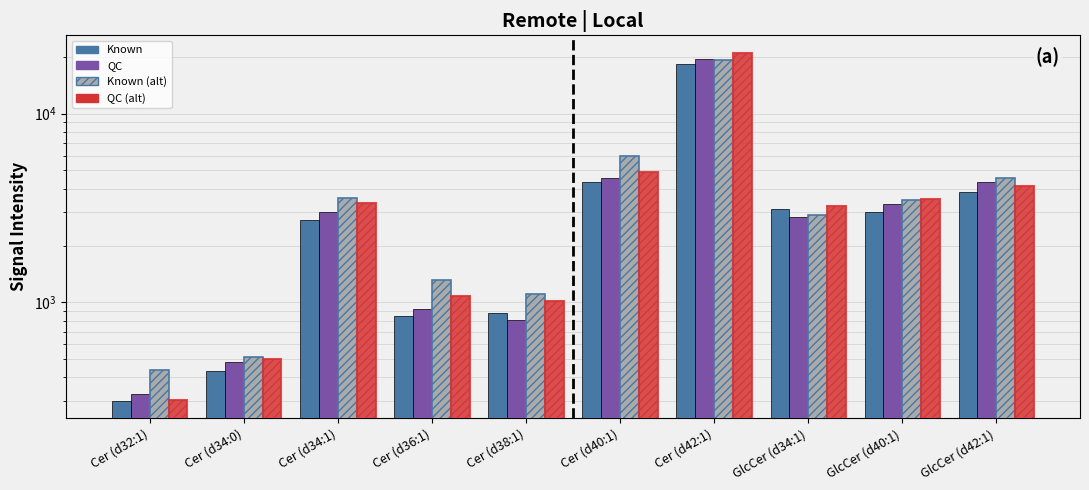

How many bars are there in total?

40